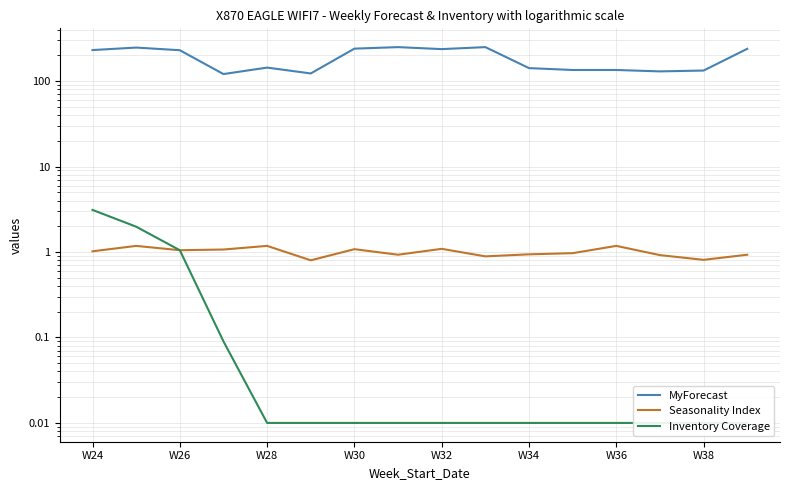

List the labels in order of Seasonality Index value, smallest first.

W34, 14, 9, 13, W38, 15, 10, 11, W24, W28, W30, W36, 8, W26, W32, 12